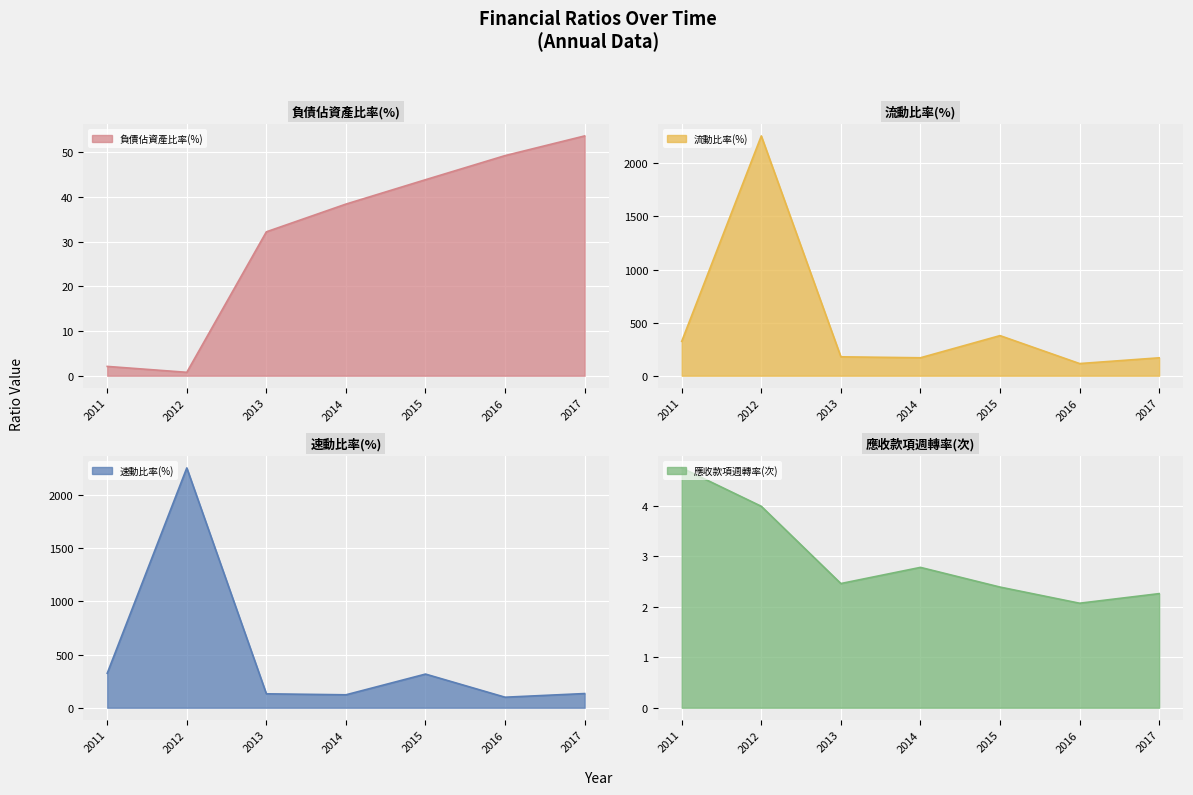

How many values in the 流動比率(%) series exceed 178?

4